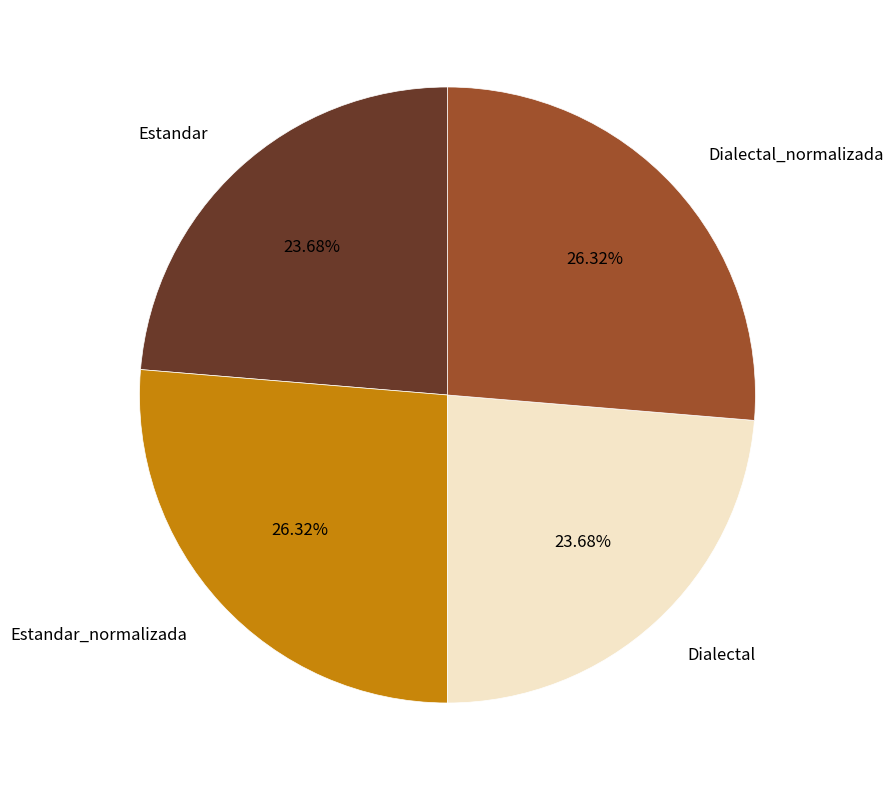

True or false: Dialectal_normalizada accounts for 15% of the total.

False